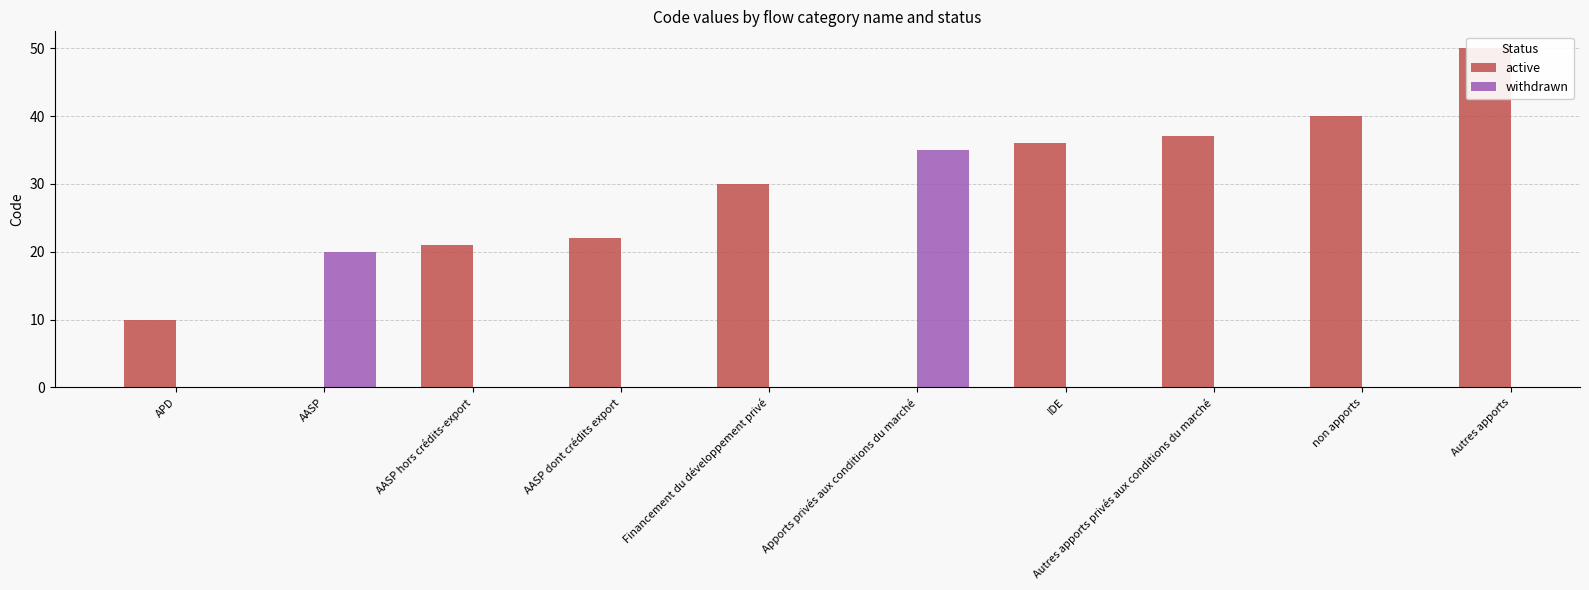

What is the ratio of the value at Autres apports to the value at non apports?

1.2